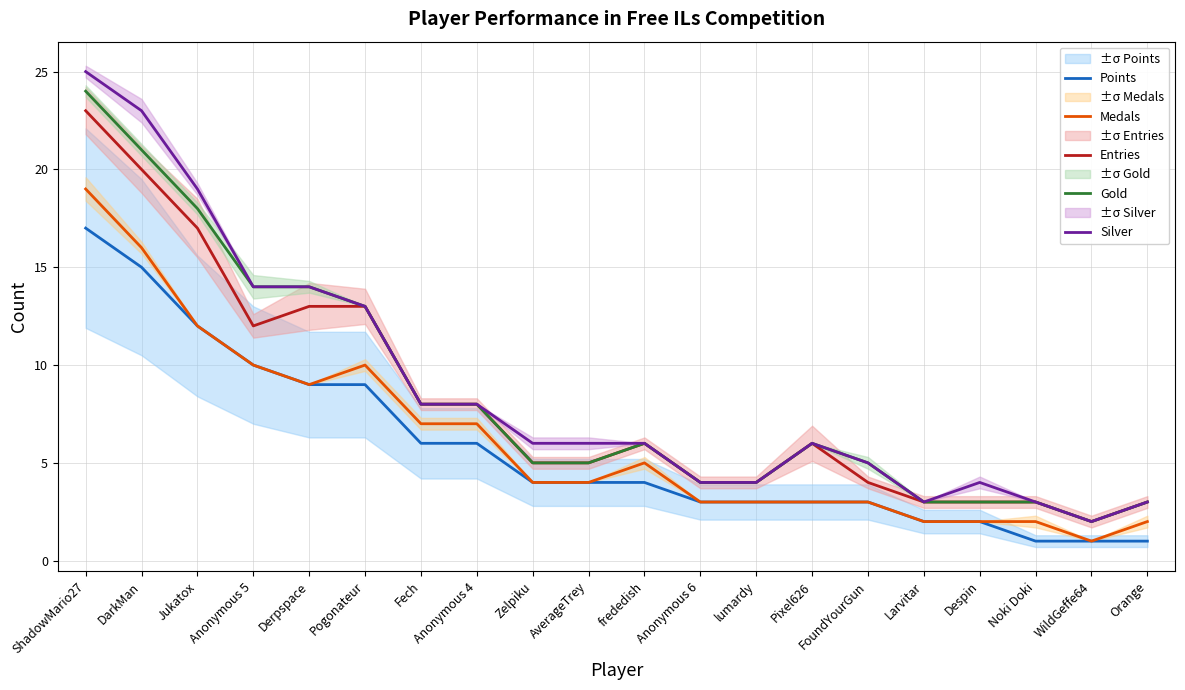

How many lines are shown in the chart?

5